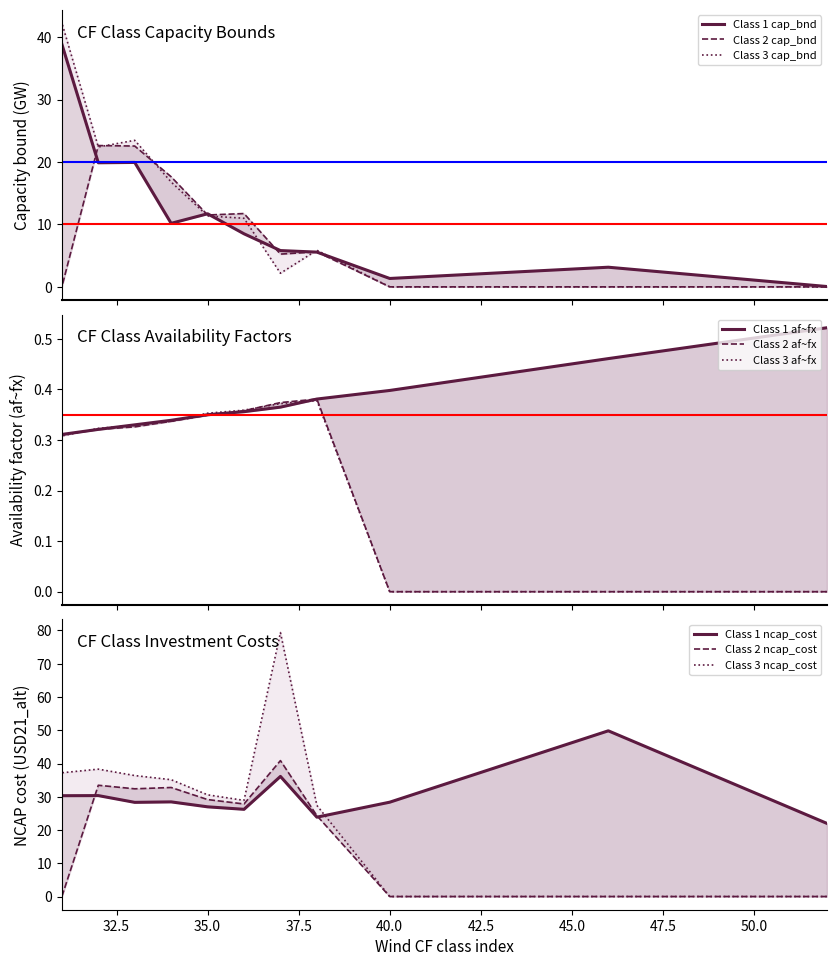

Does the chart display data point markers on the line(s)?

No